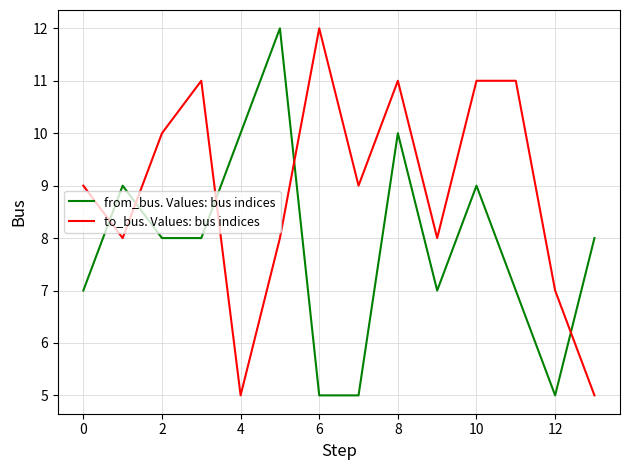

Reading left to right, extract all data points from this chart.

from_bus. Values: bus indices: 7	9	8	8	10	12	5	5	10	7	9	7	5	8
to_bus. Values: bus indices: 9	8	10	11	5	8	12	9	11	8	11	11	7	5